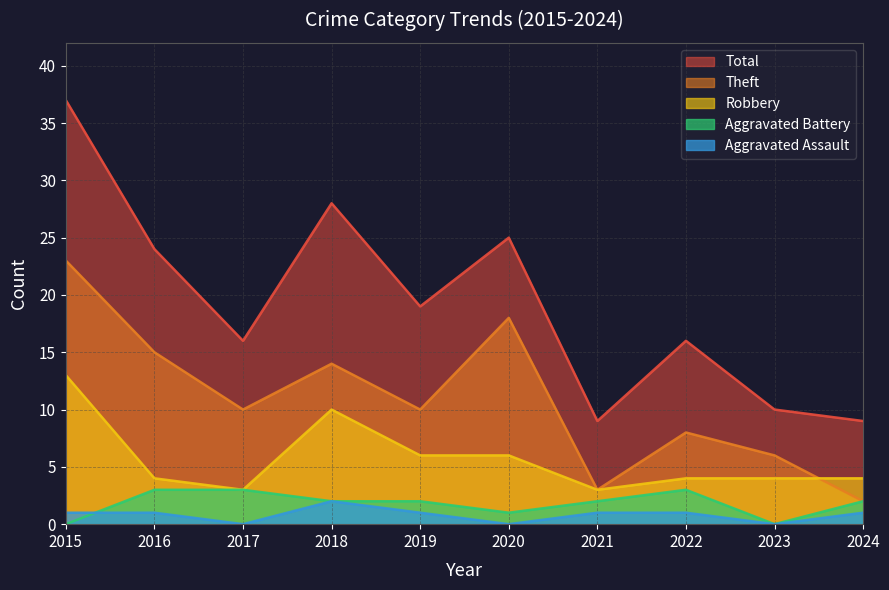

Between 2015 and 2016, which is larger?

2015